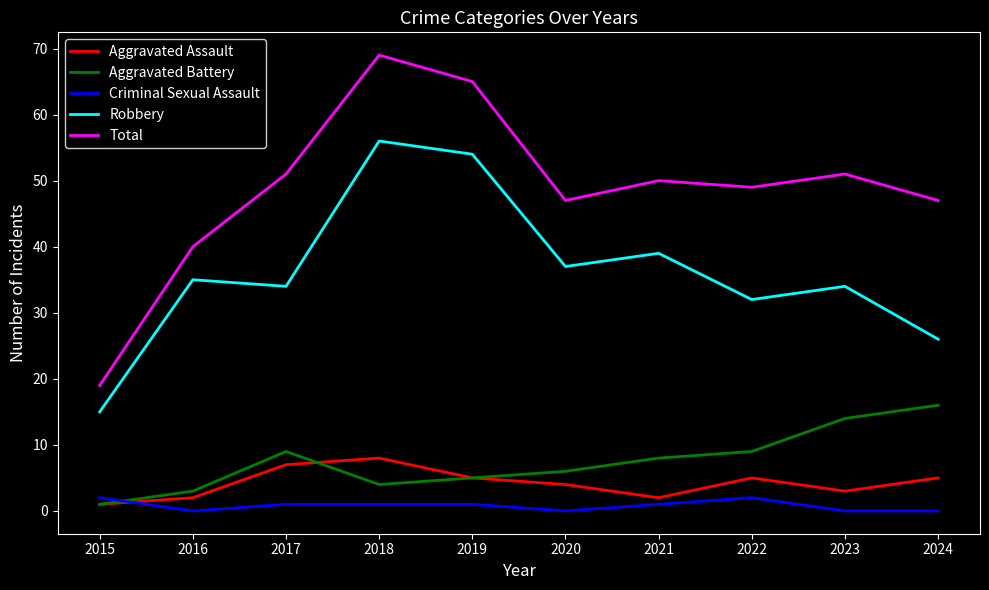

Does the chart have visible grid lines?

No